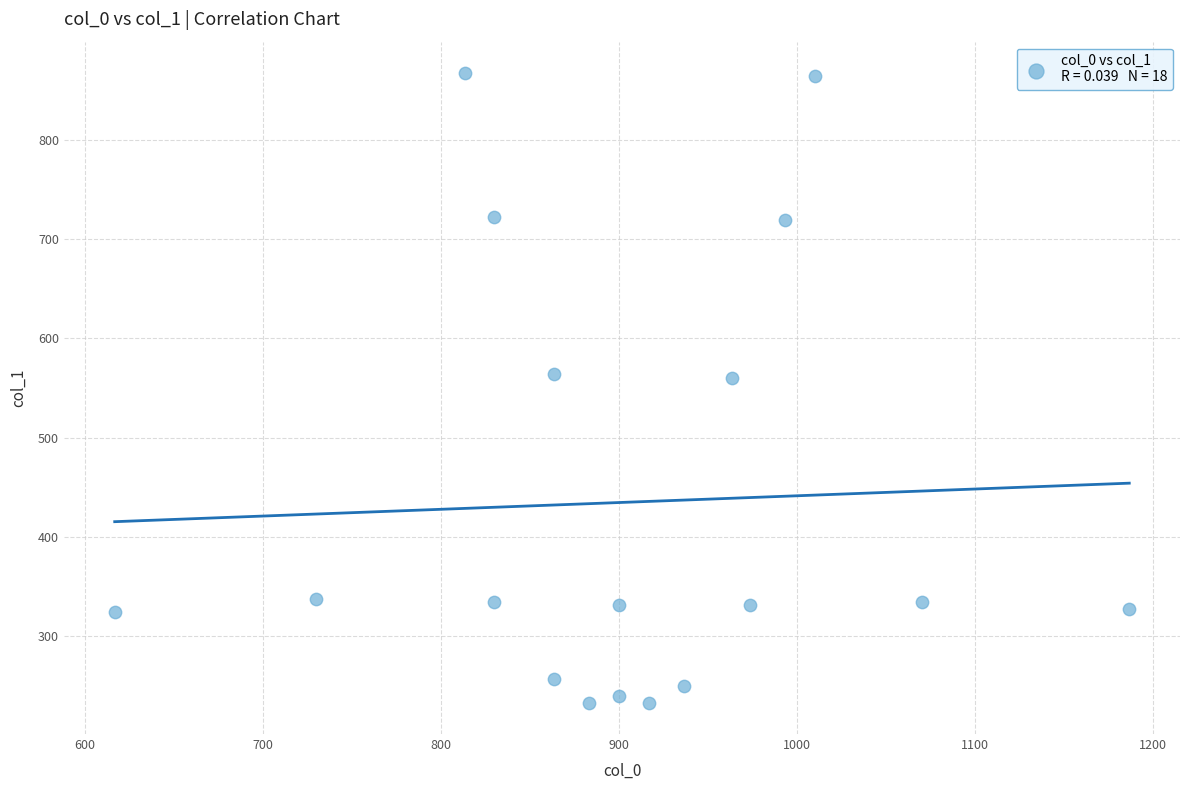

What is the range of Y values (max minus min)?

634.5